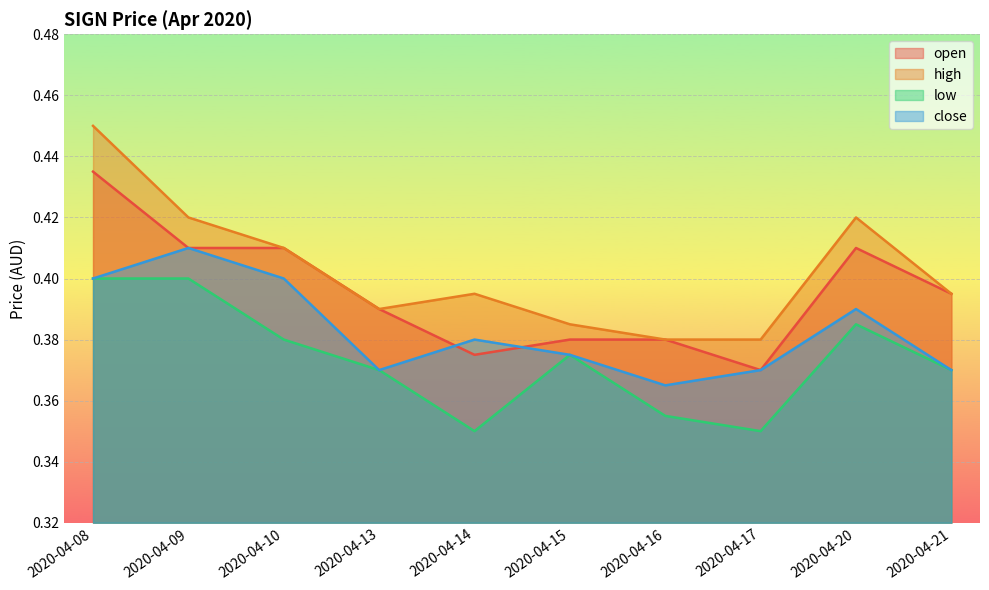

What is the sum of all low values?

3.7